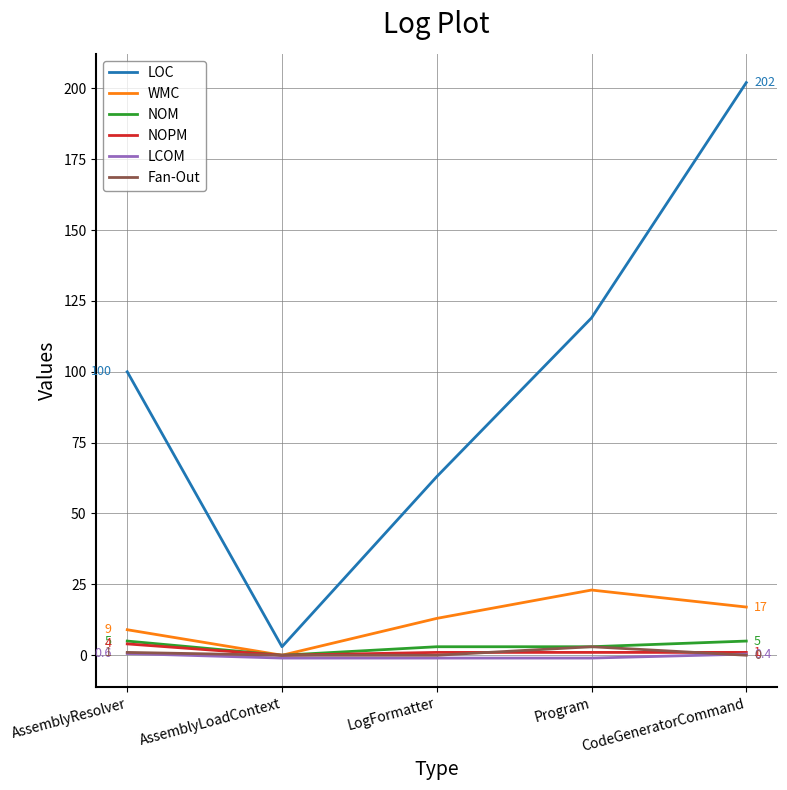

At which category is the sum across all series the highest?

CodeGeneratorCommand